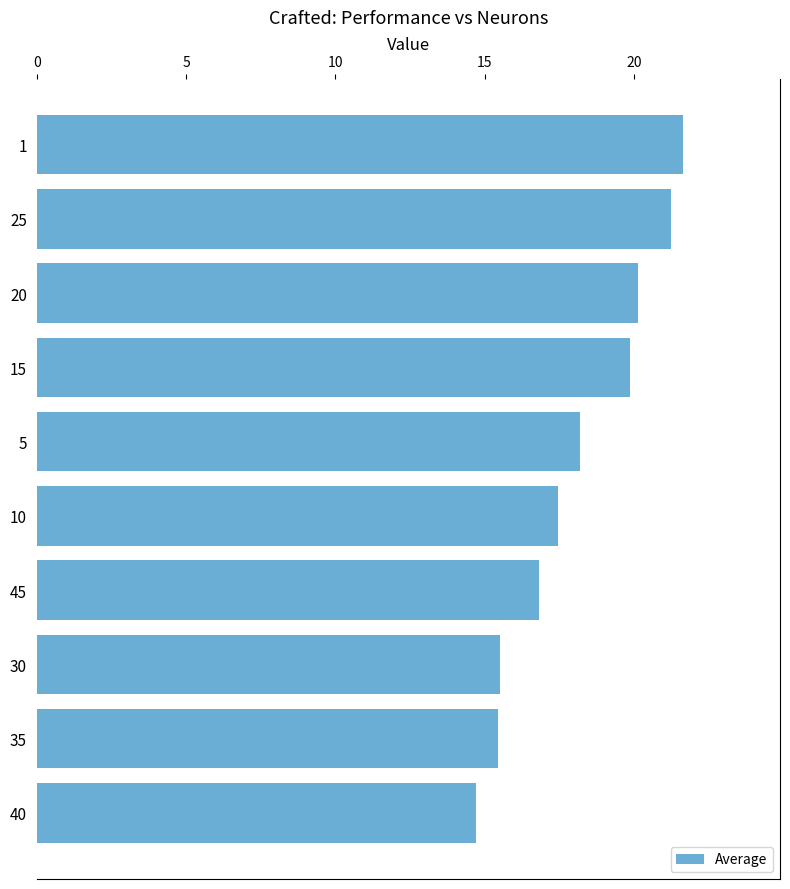

How many bars are there in total?

10